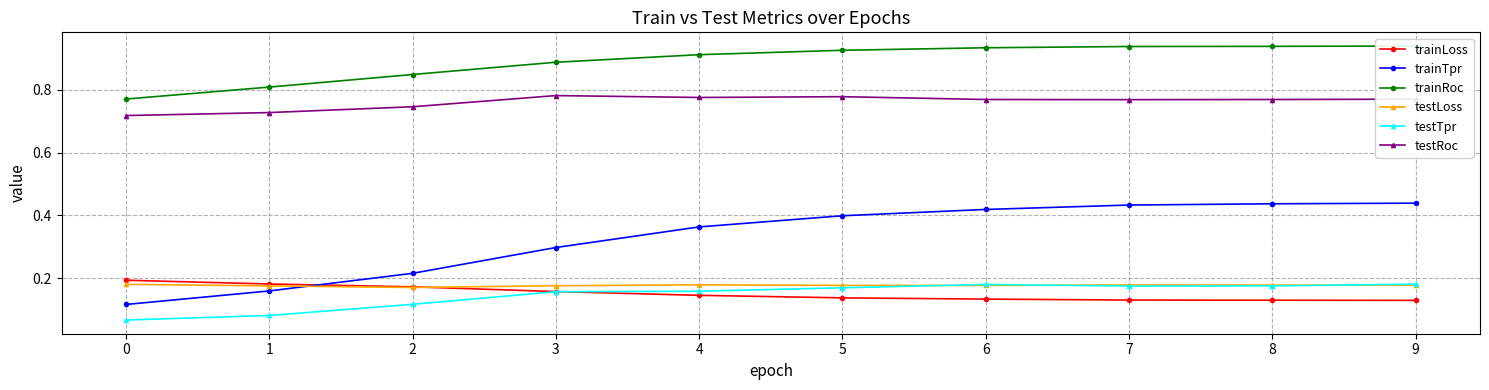

Which series changed the most between 1 and 4?

trainTpr